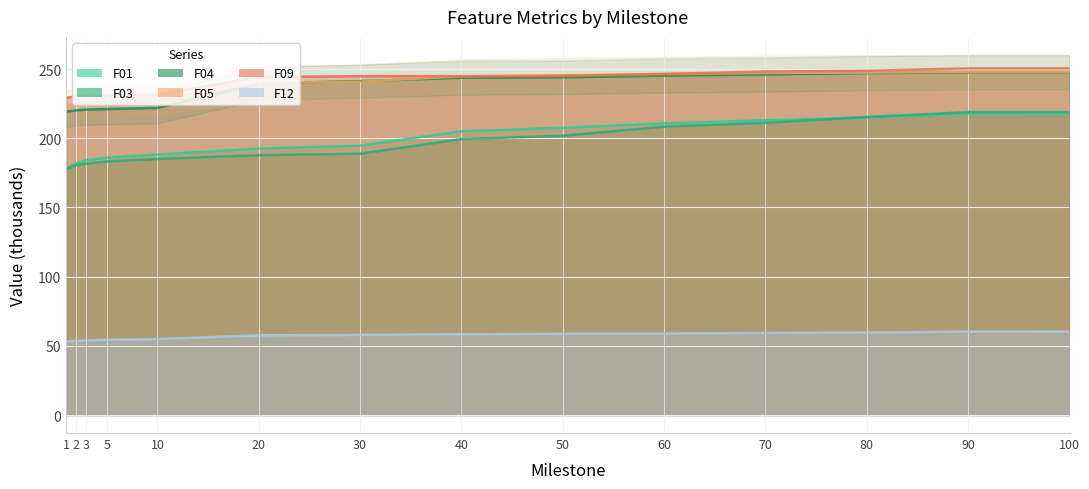

What is the sum of all F09 values?

3376.6